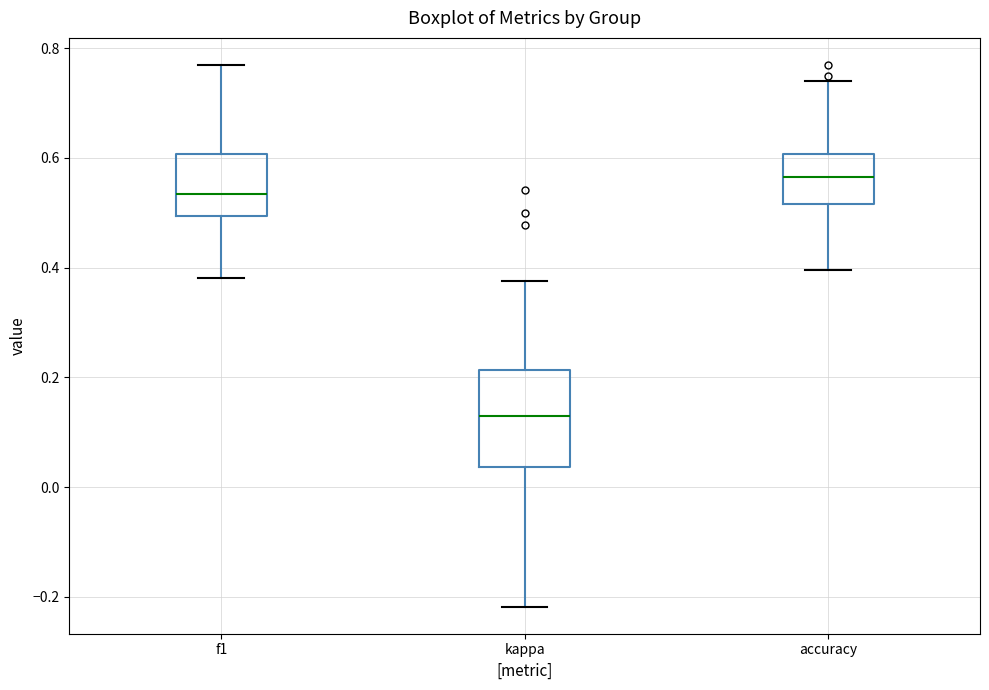

Where is the upper edge of the box for accuracy on the y-axis? The values are not printed on the chart, so give them approximately, as read against the axis.

0.60